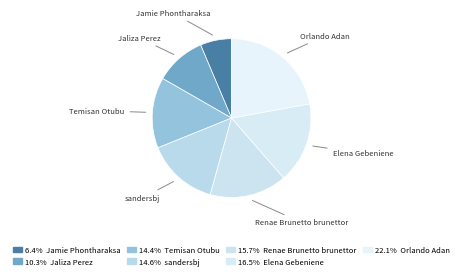

Approximately how many times larger is the value at Jamie Phontharaksa compared to Temisan Otubu?

0.4